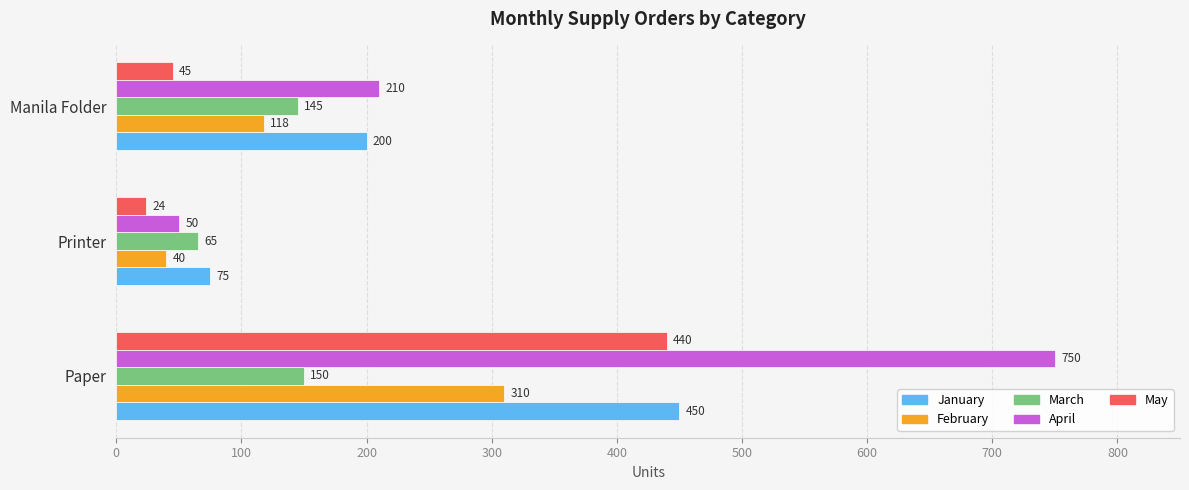

At which category is the sum across all series the highest?

Paper